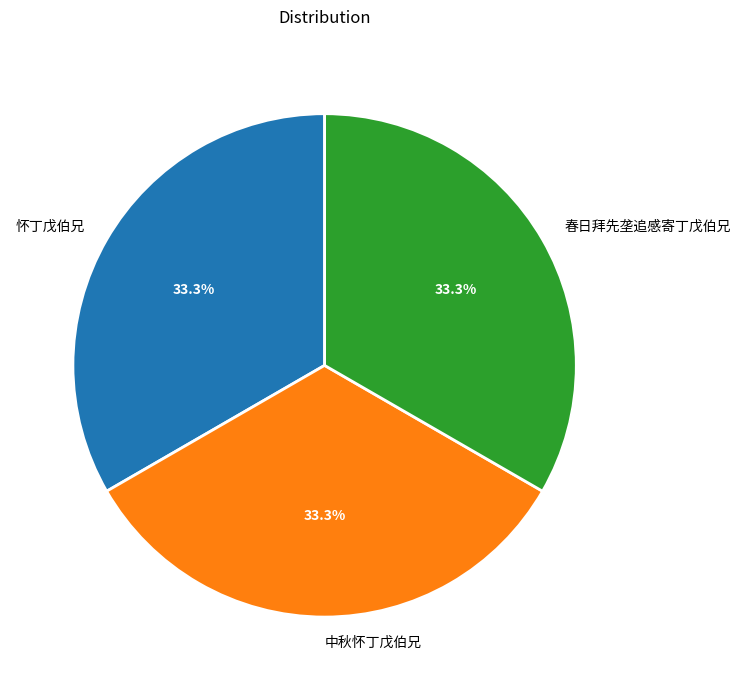

What percentage do 中秋怀丁戊伯兄 and 春日拜先垄追感寄丁戊伯兄 together represent?

66.7%